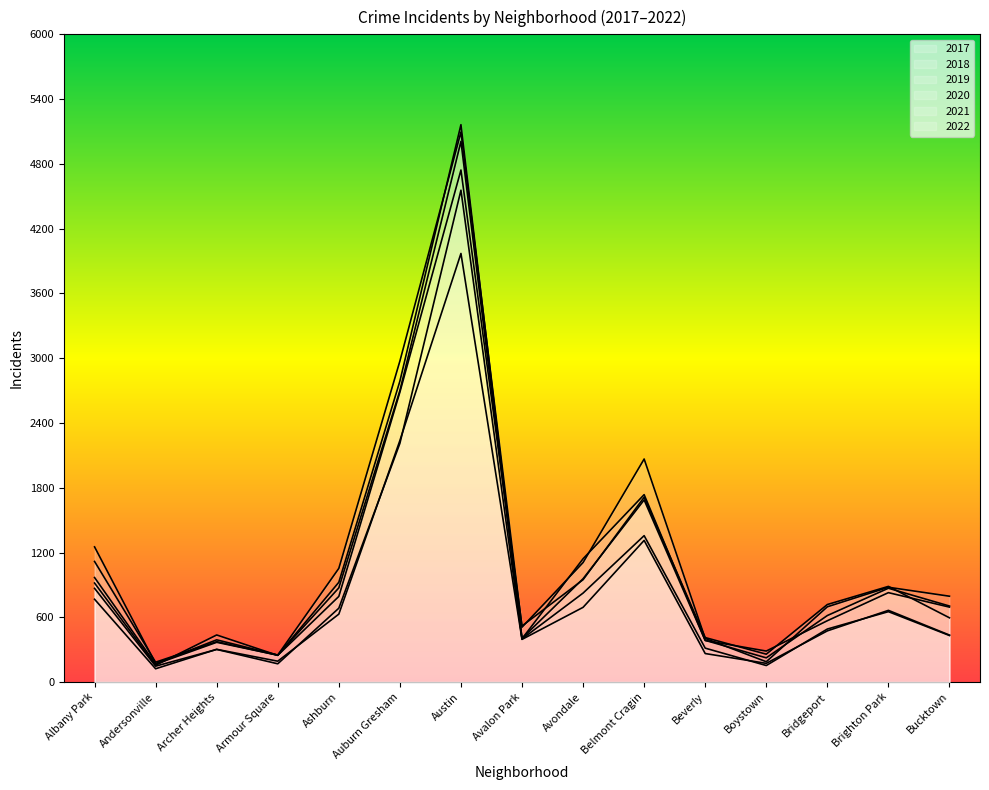

True or false: 2018 and 2019 intersect in this chart.

True